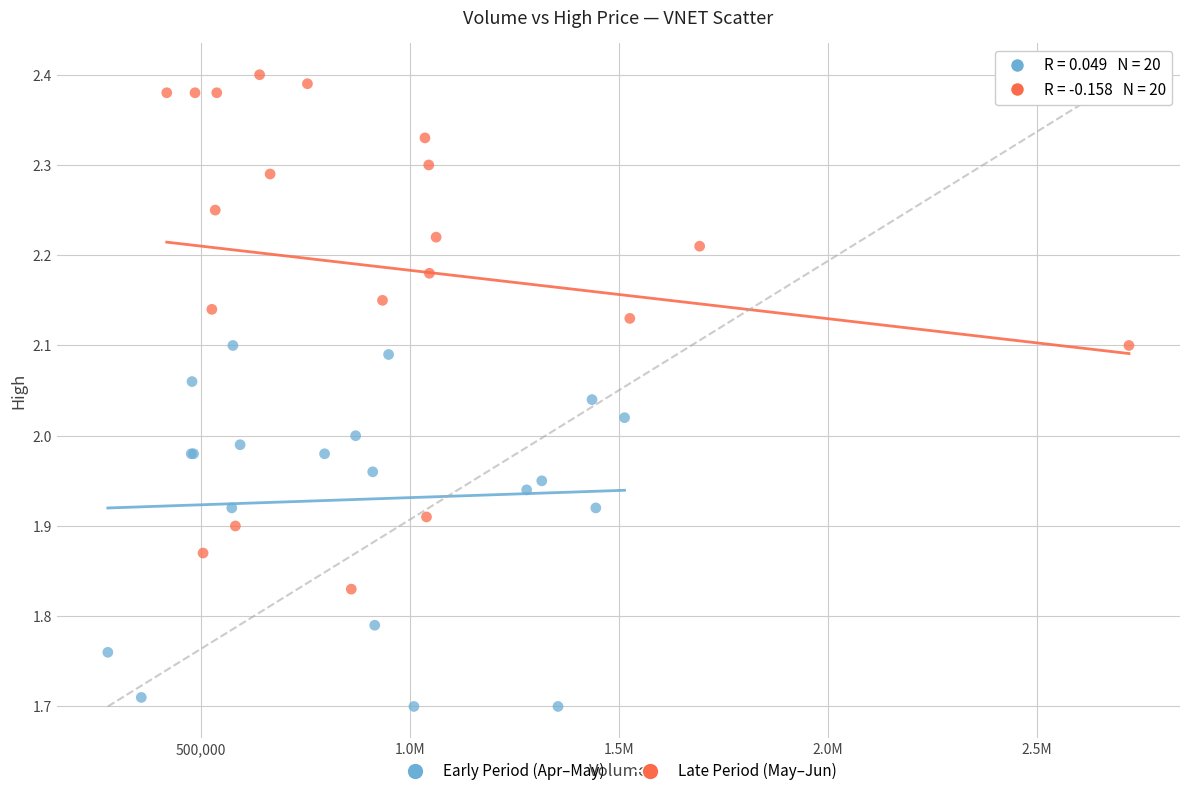

Which series has the largest Y range (max minus min)?

Late Period (May–Jun)